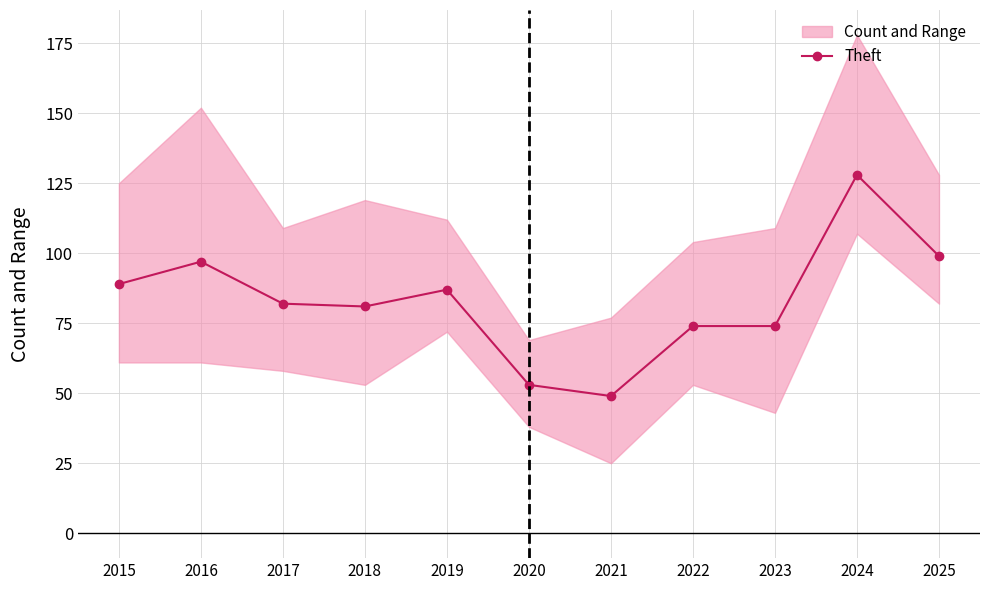

What is the maximum value shown in the chart?

128